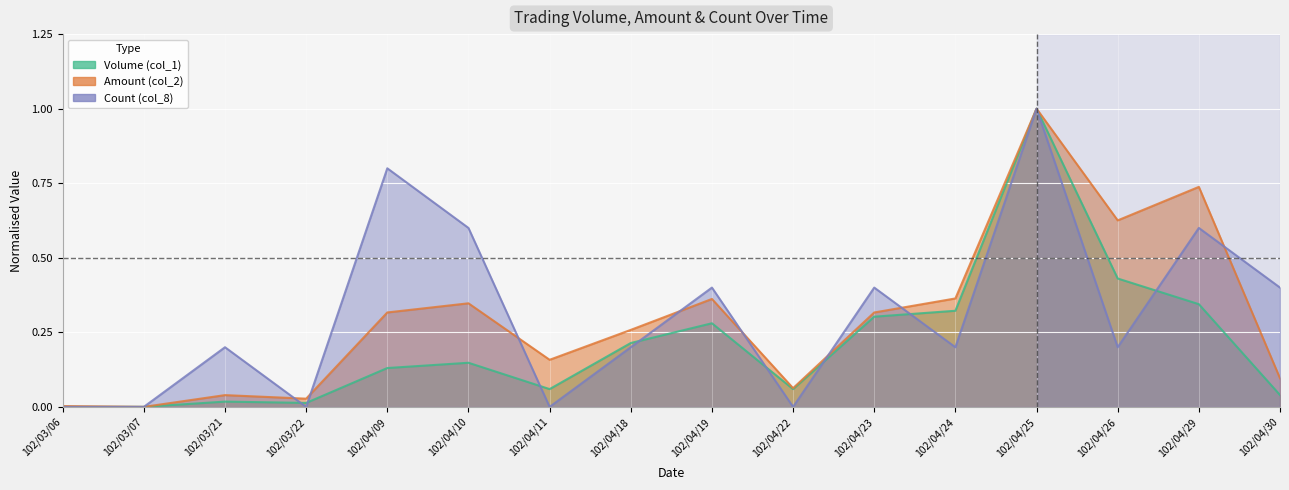

What is the maximum value shown in the chart?

1.0